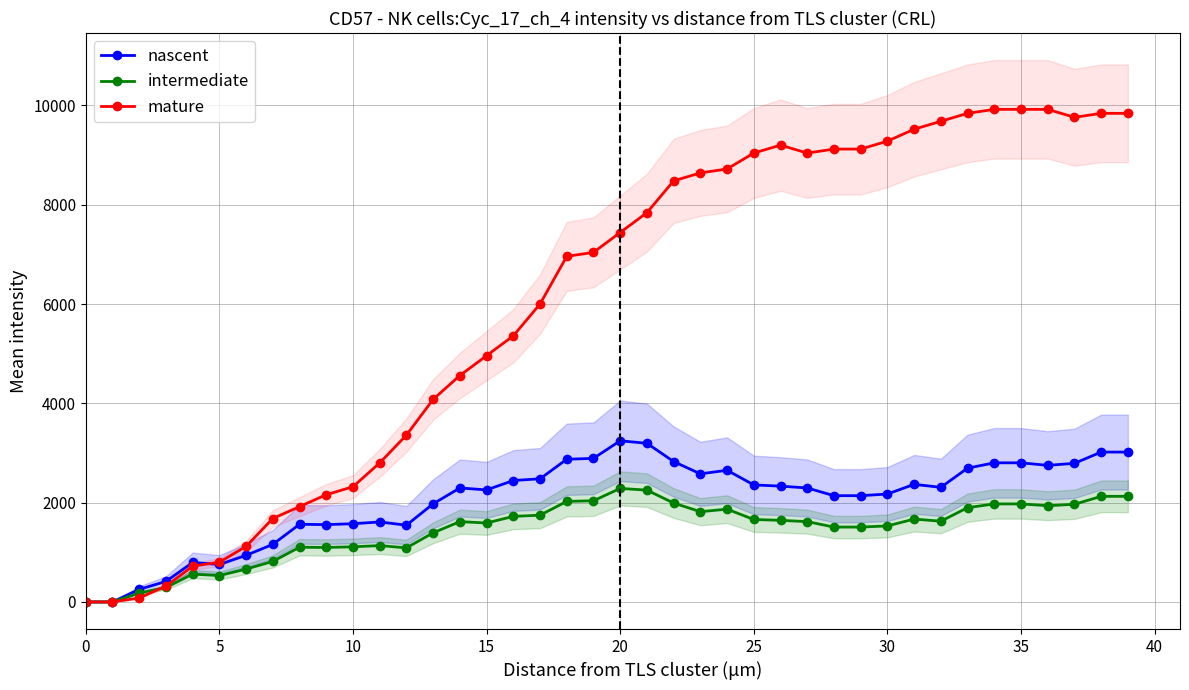

Is it true that mature equals 9520.0 at 31?

True